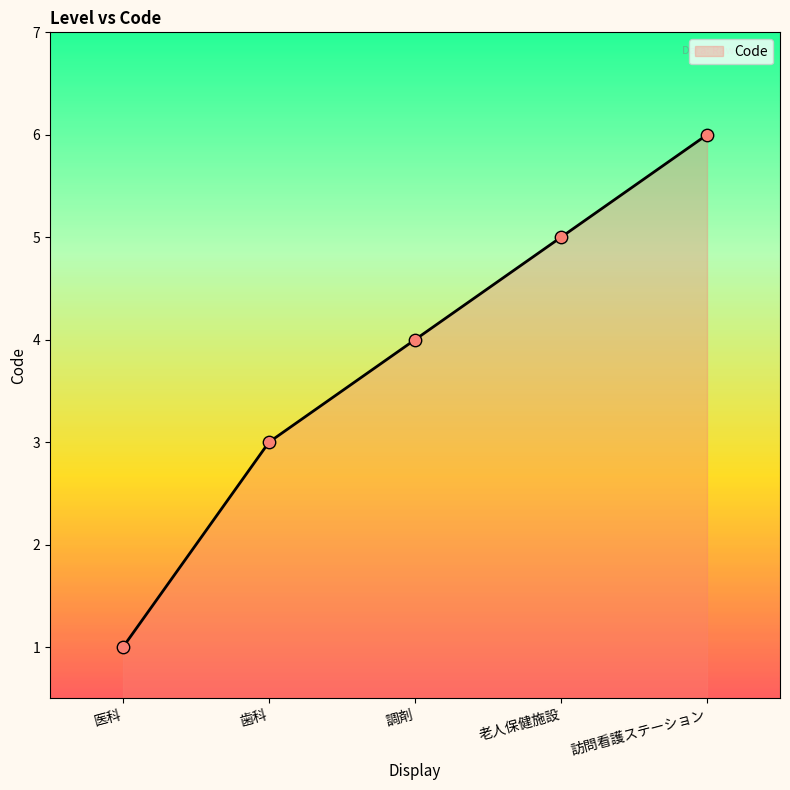

What is the ratio of the value at 医科 to the value at 老人保健施設?

0.2